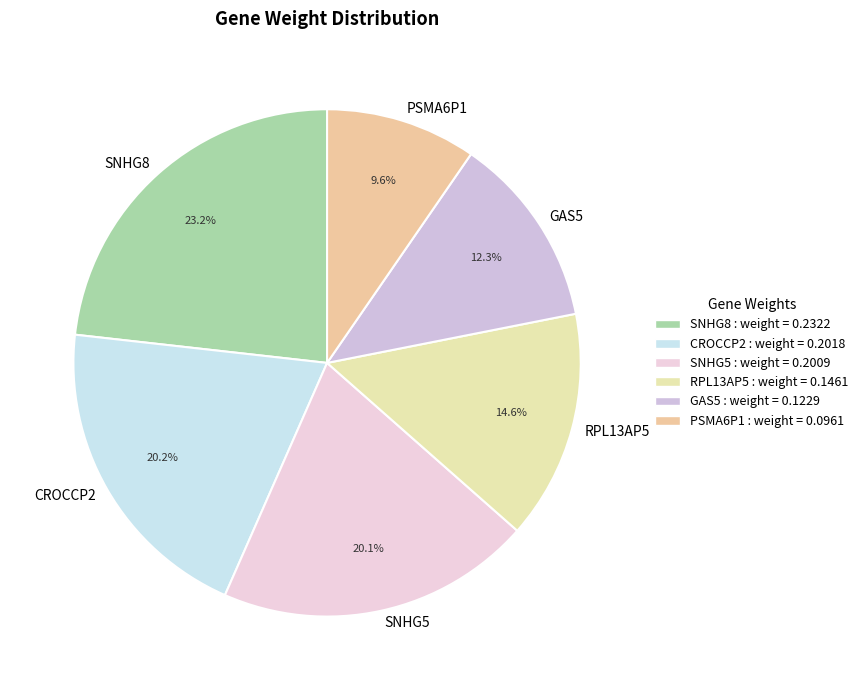

How many slices are in this pie chart?

6